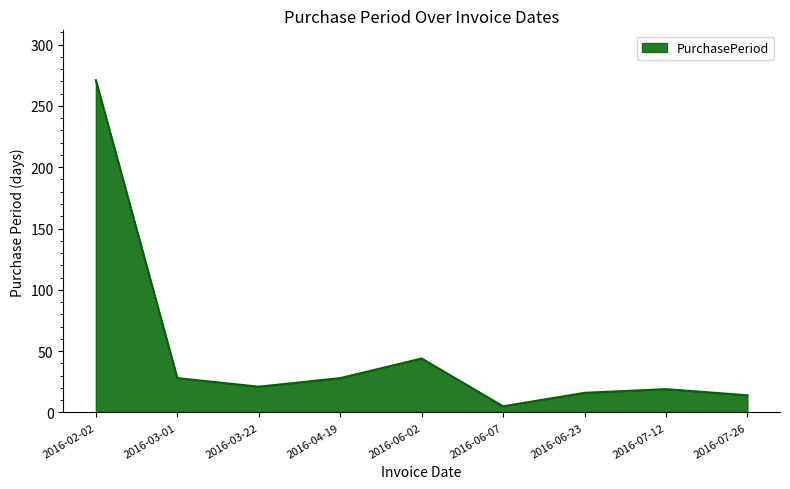

What is the ratio of the value at 2016-07-12 to the value at 2016-06-02?

0.4